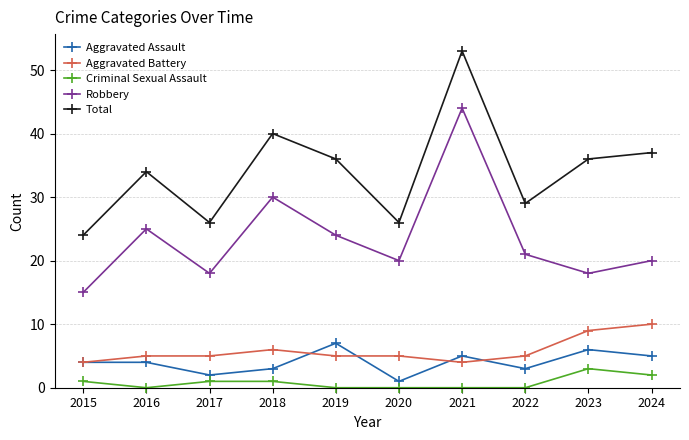

At which category is the sum across all series the highest?

2021